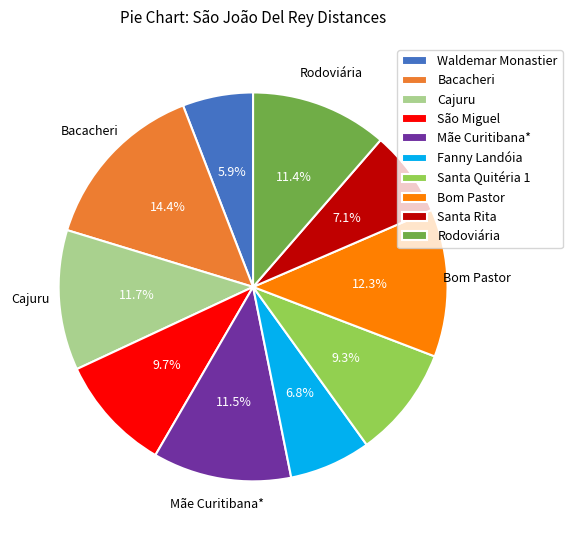

True or false: Bom Pastor accounts for 2% of the total.

False